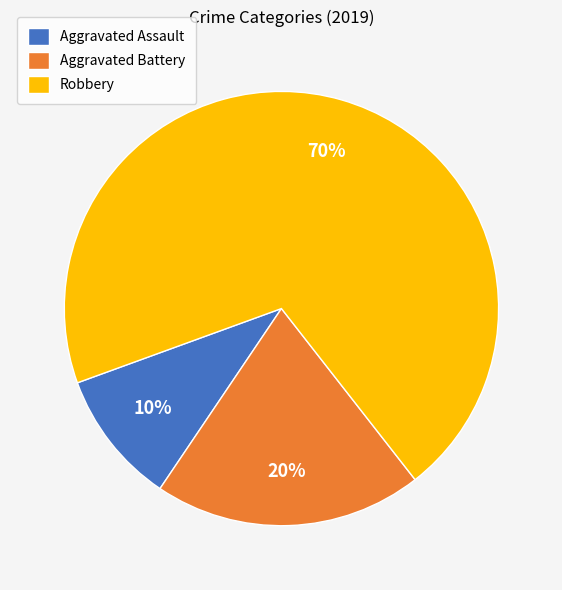

What is the ratio of the value at Aggravated Battery to the value at Aggravated Assault?

2.0